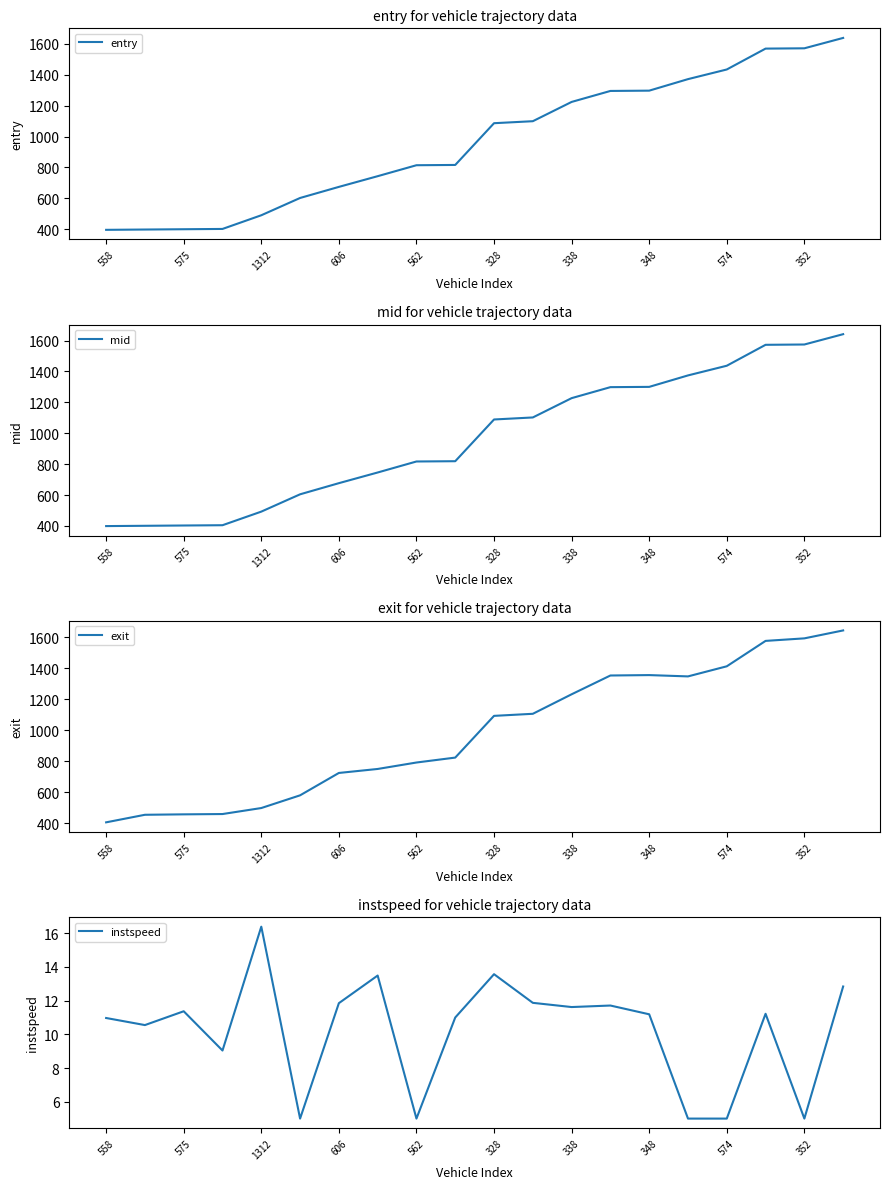

Reading left to right, extract all data points from this chart.

entry: 396.4	398.4	400.3	402.2	490.8	602.7	674.5	743.8	814.6	816.5	1086.7	1099.7	1224.4	1295.5	1297.5	1372.0	1434.5	1569.6	1571.5	1638.7
mid: 399.4	401.3	403.2	405.0	493.0	605.1	677.2	746.2	817.5	819.3	1089.3	1102.4	1227.4	1298.5	1300.3	1374.5	1437.1	1572.5	1574.5	1641.3
exit: 404.6	453.4	456.2	458.2	496.9	579.1	723.7	749.5	791.1	823.0	1092.6	1106.0	1232.0	1353.4	1356.0	1347.6	1412.8	1577.0	1593.4	1644.7
instspeed: 11.0	10.6	11.4	9.0	16.4	5.0	11.8	13.5	5.0	11.0	13.6	11.9	11.6	11.7	11.2	5.0	5.0	11.2	5.0	12.8